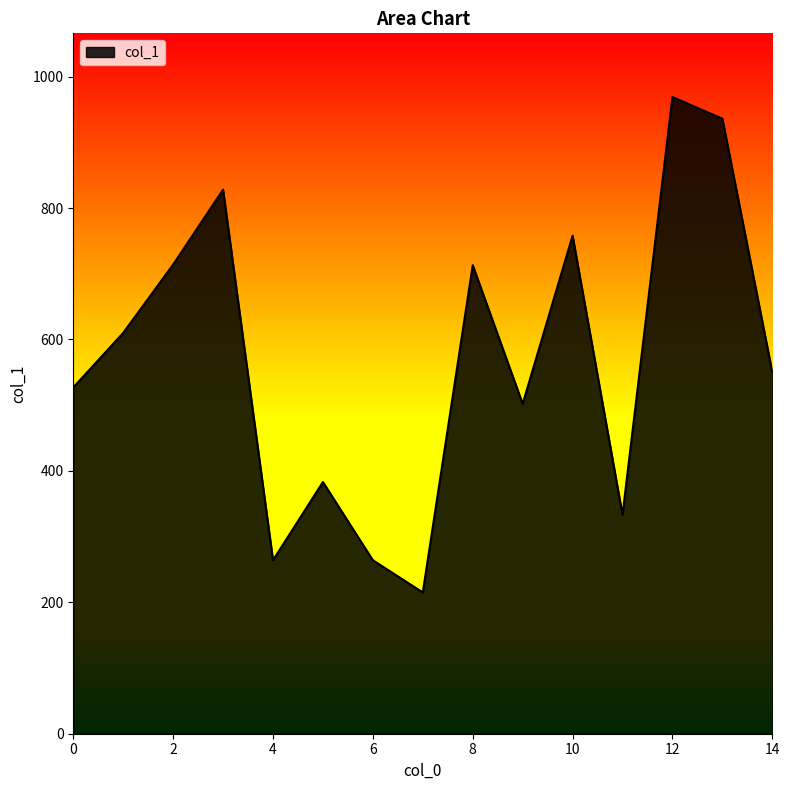

What is the minimum value shown in the chart?

215